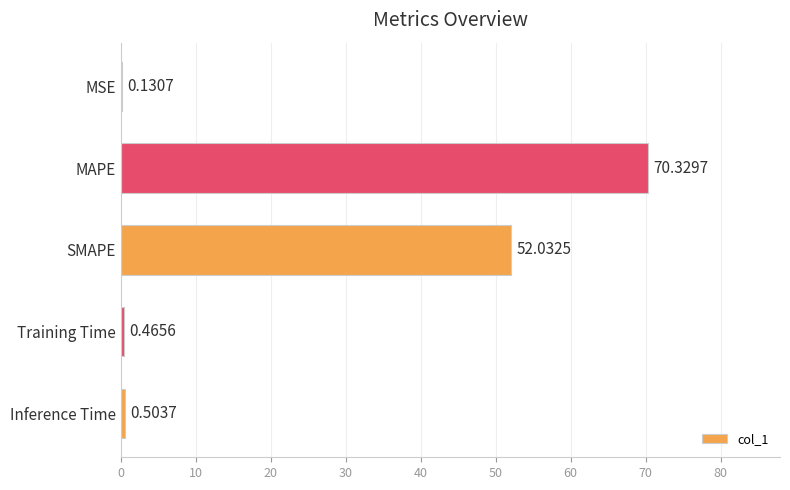

Which has a higher value, SMAPE or MSE?

SMAPE